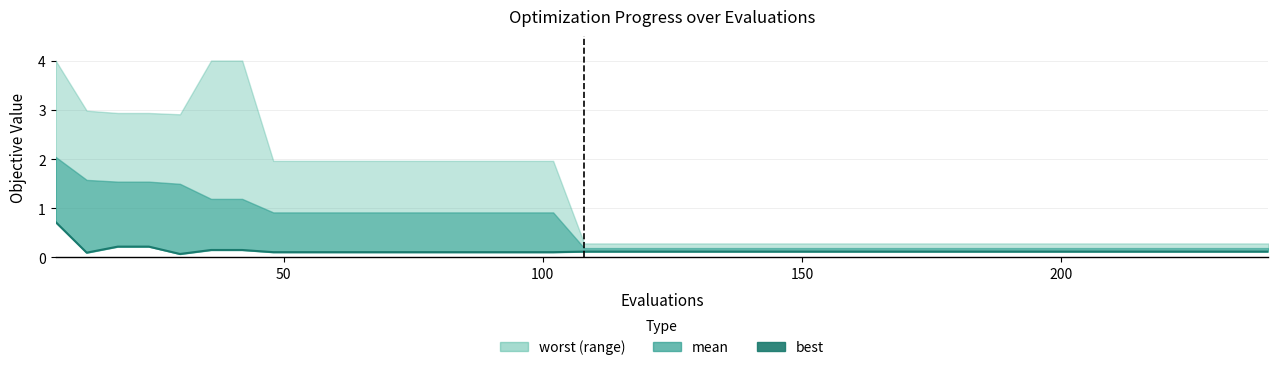

Does the chart display data point markers on the line(s)?

No